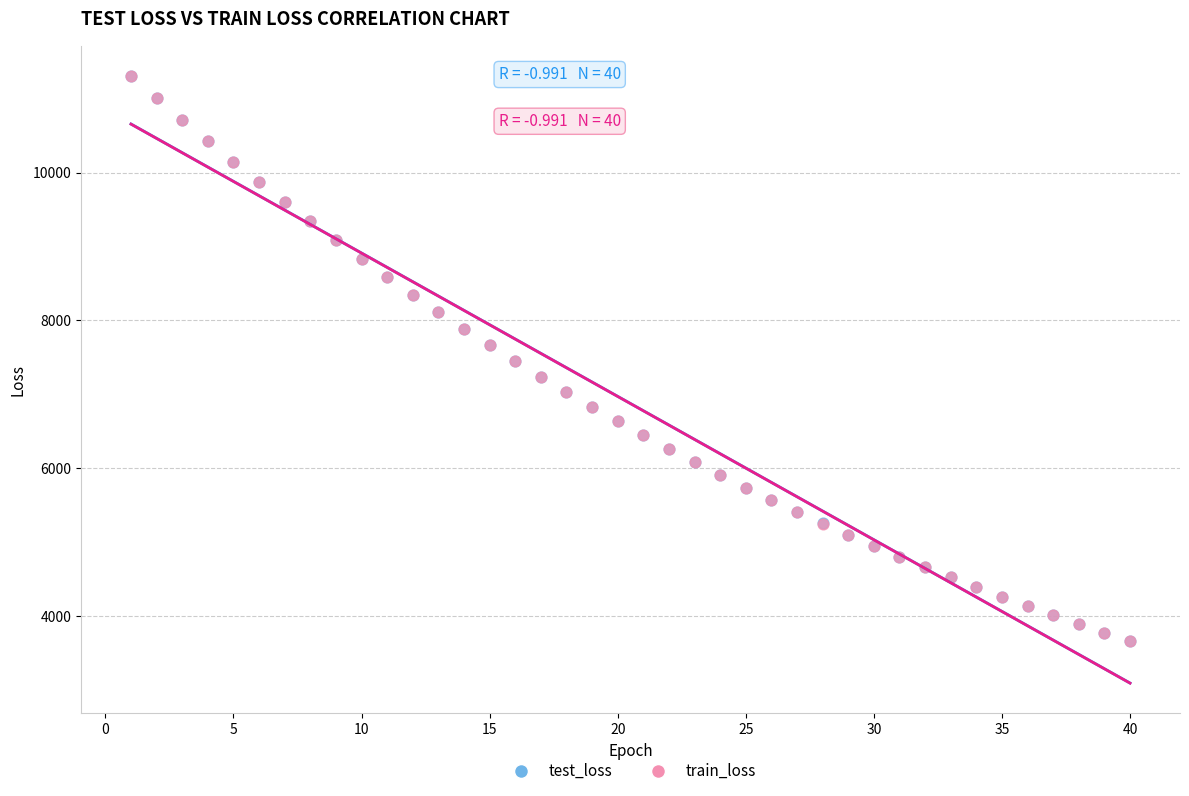

Which series has the widest spread of Y values?

test_loss